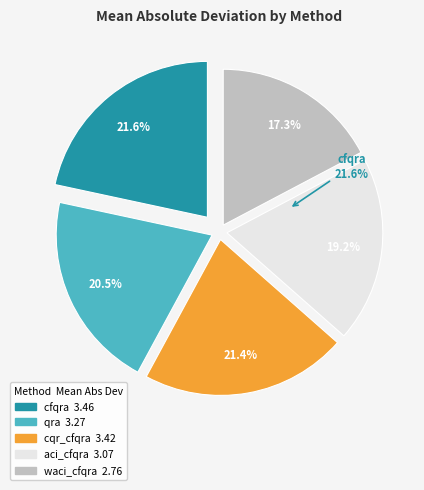

The qra slice represents 6% of the pie. True or false?

False